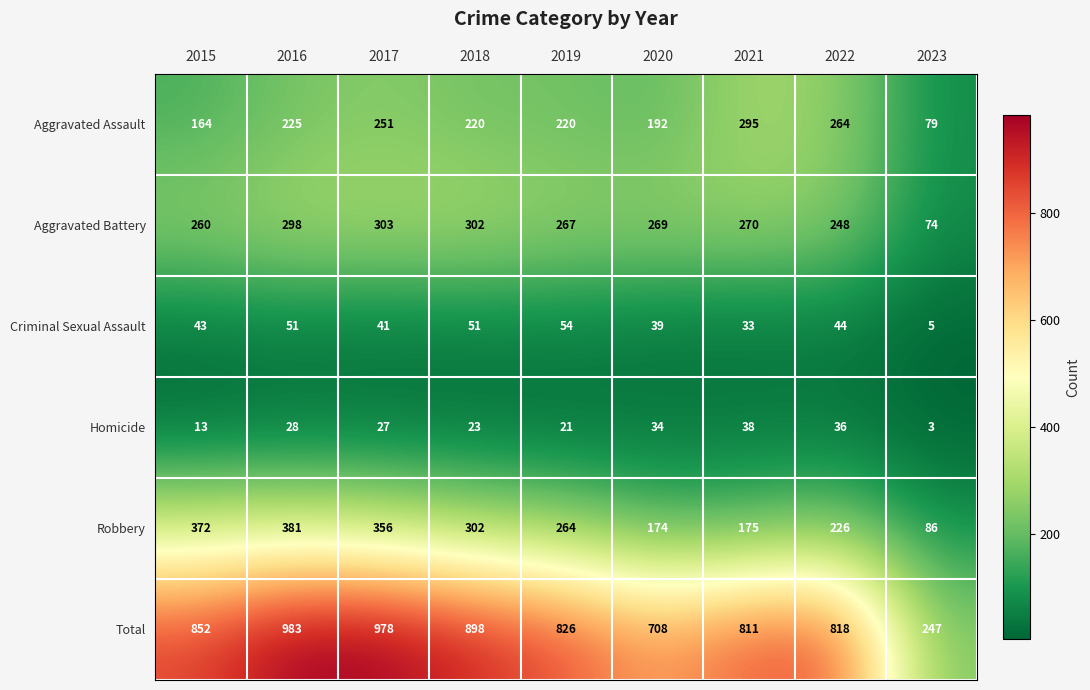

The value of Robbery at 2021 is 175. True or false?

True